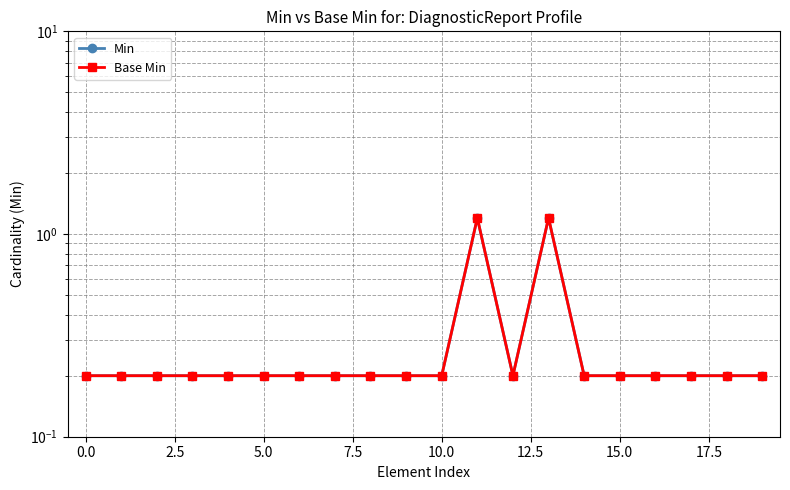

True or false: Min and Base Min intersect in this chart.

False